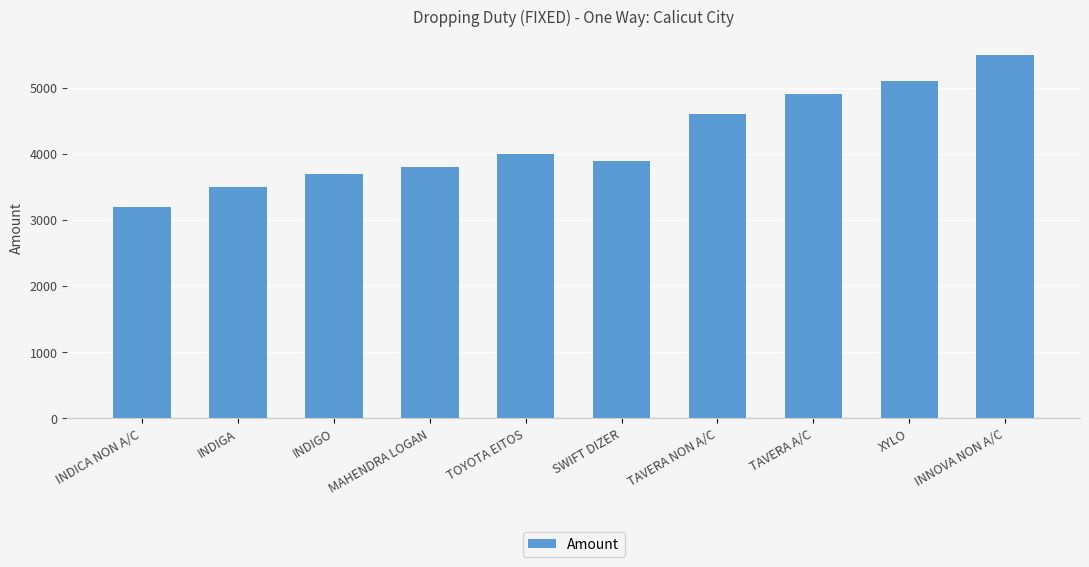

What is the average value?

4220